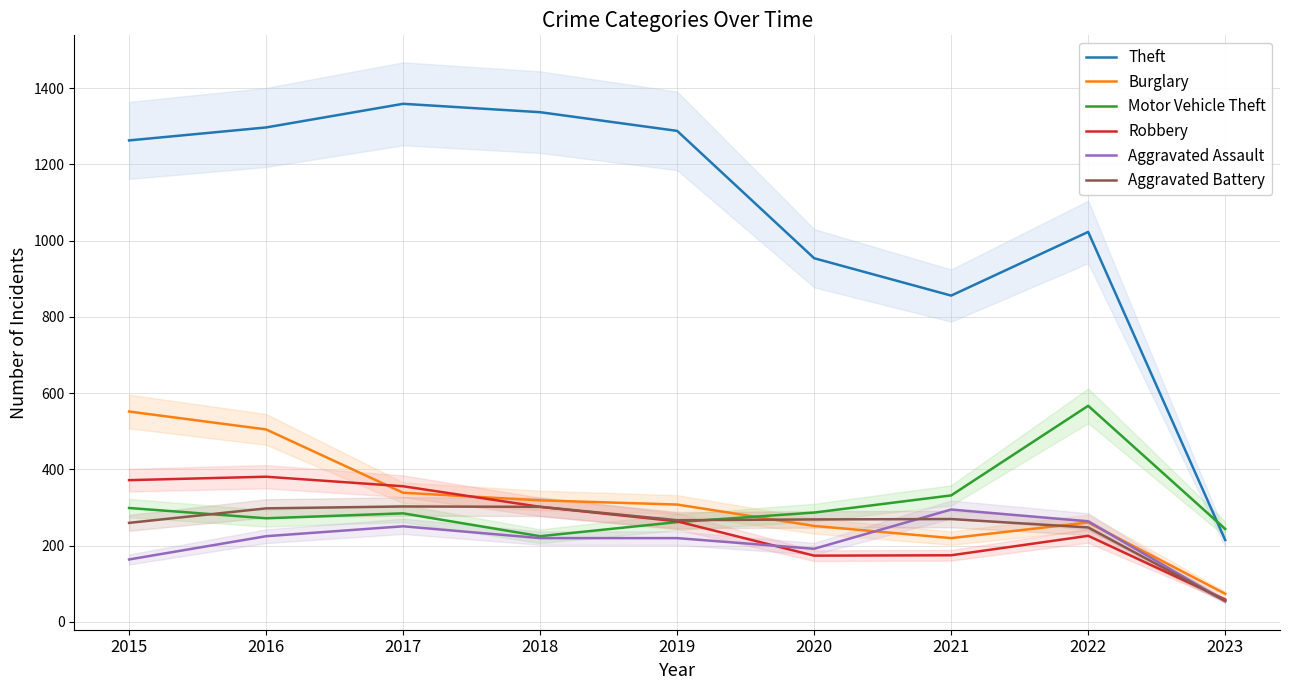

Is it true that Motor Vehicle Theft equals 262 at 2019?

True